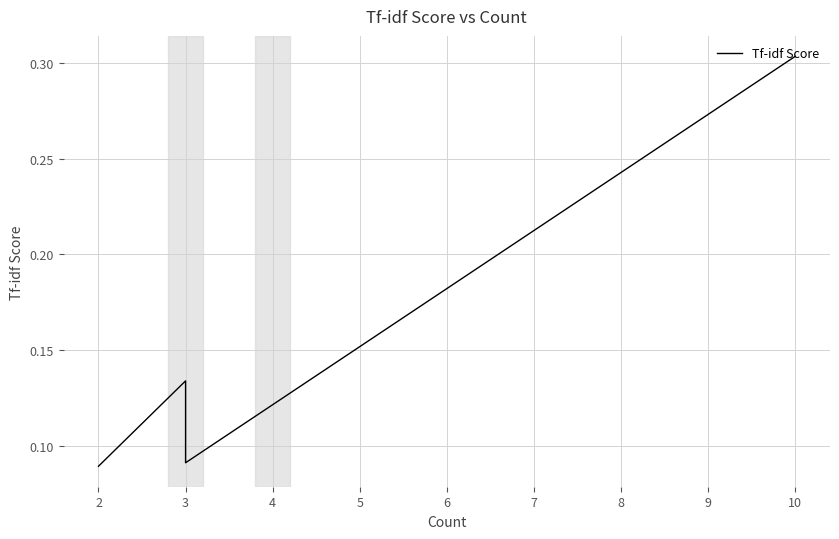

True or false: the data shows 0.1 at 4.

False